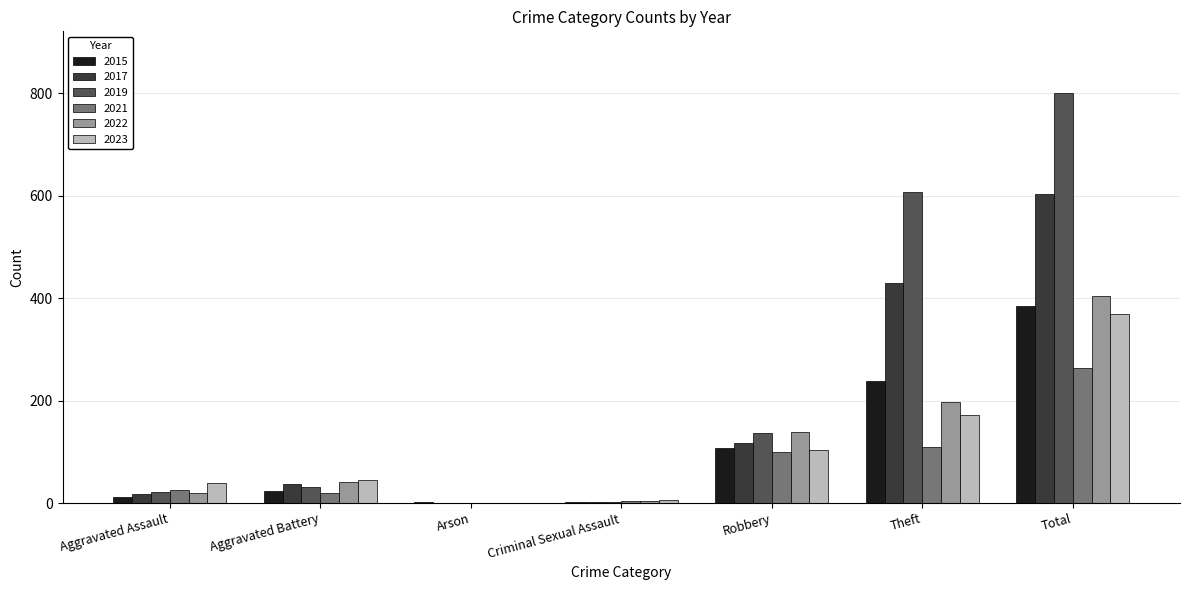

The 2017 series shows 763 at Theft. True or false?

False